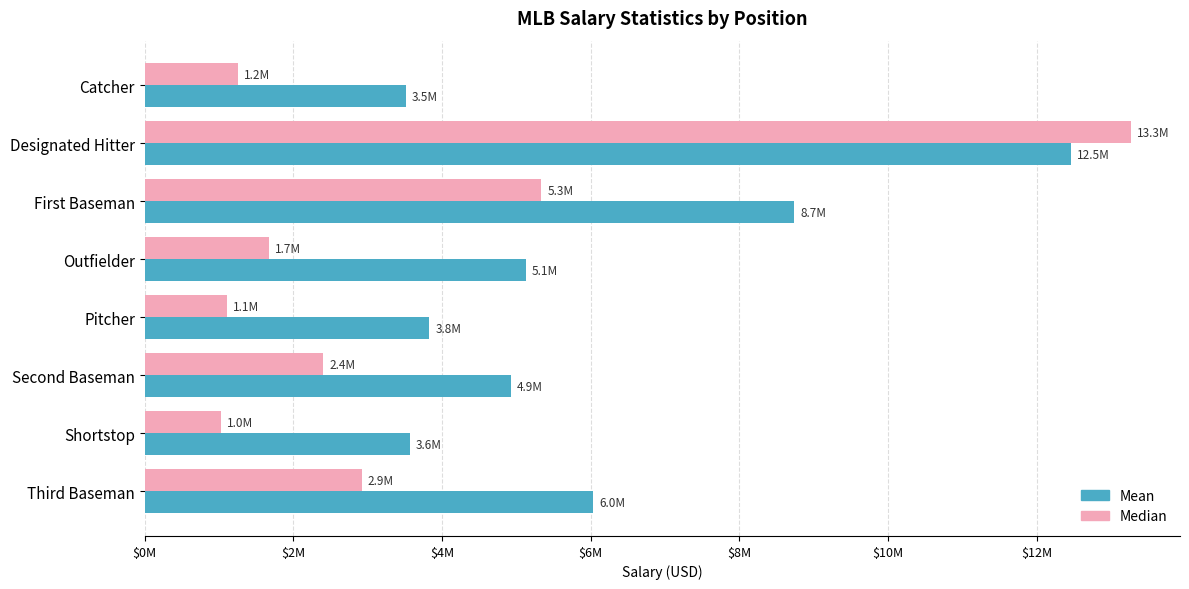

What are all the series names shown in the legend?

Mean, Median